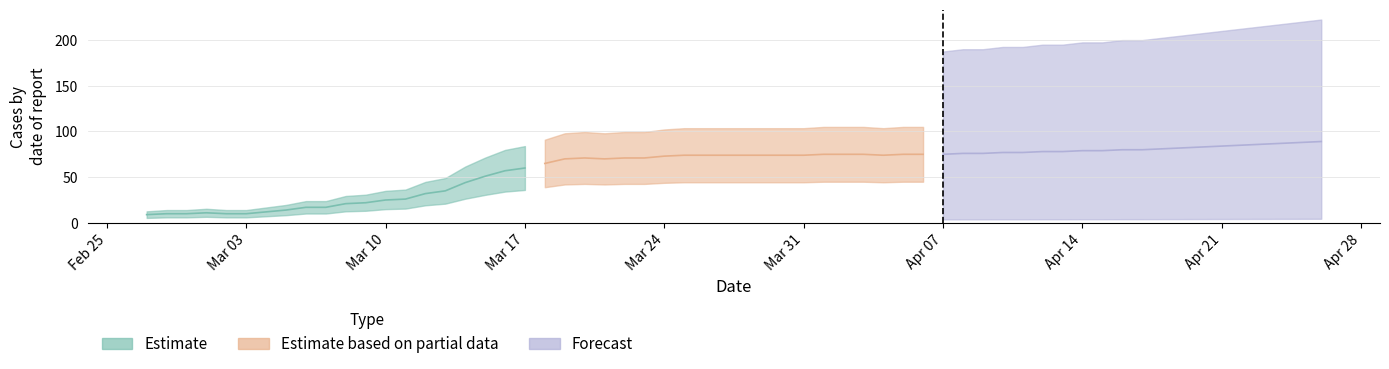

Which series has the widest spread of values?

Estimate